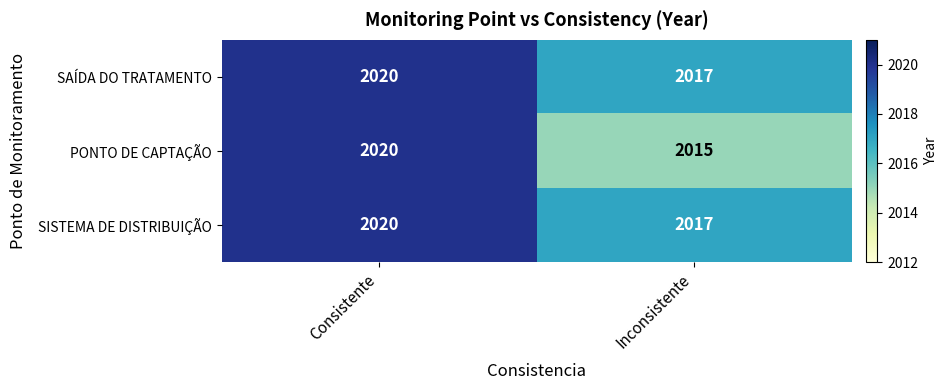

Rank the categories by PONTO DE CAPTAÇÃO value from lowest to highest.

Inconsistente, Consistente